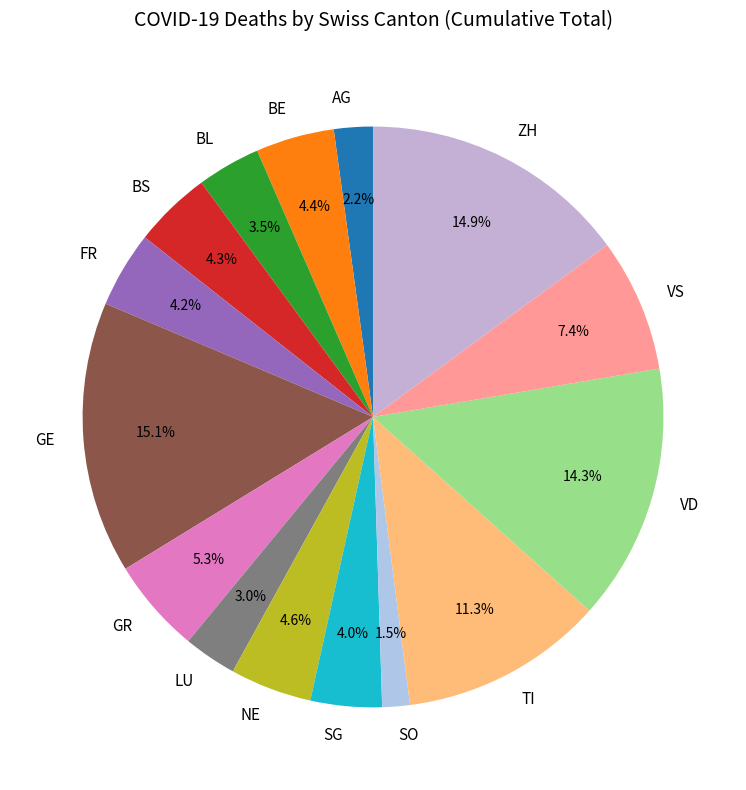

Do FR and GE together represent more than half of the pie?

No